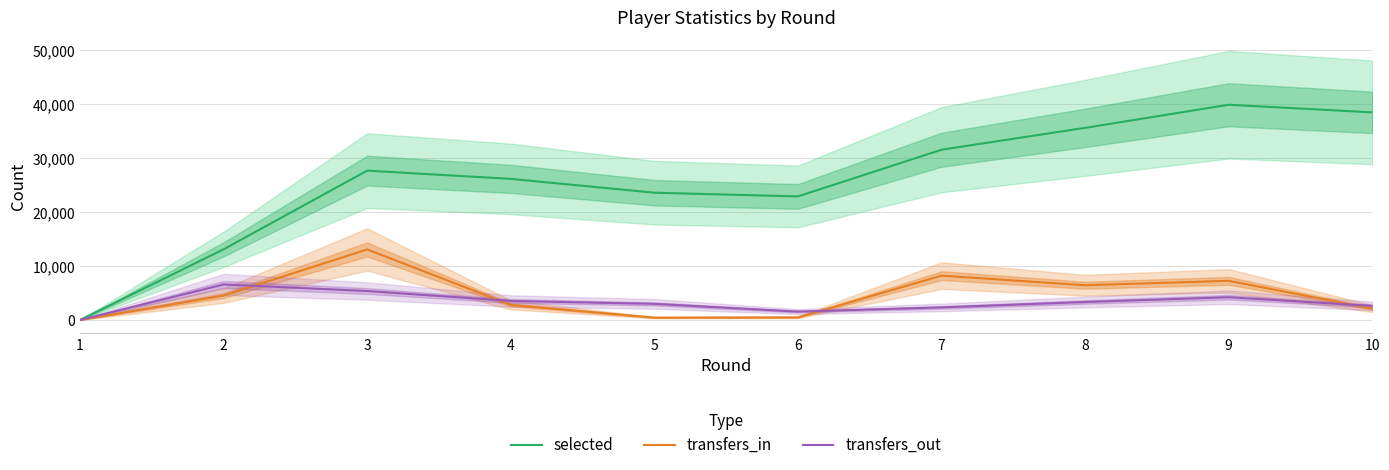

In transfers_out, how many points are higher than both neighbors (excluding endpoints)?

2